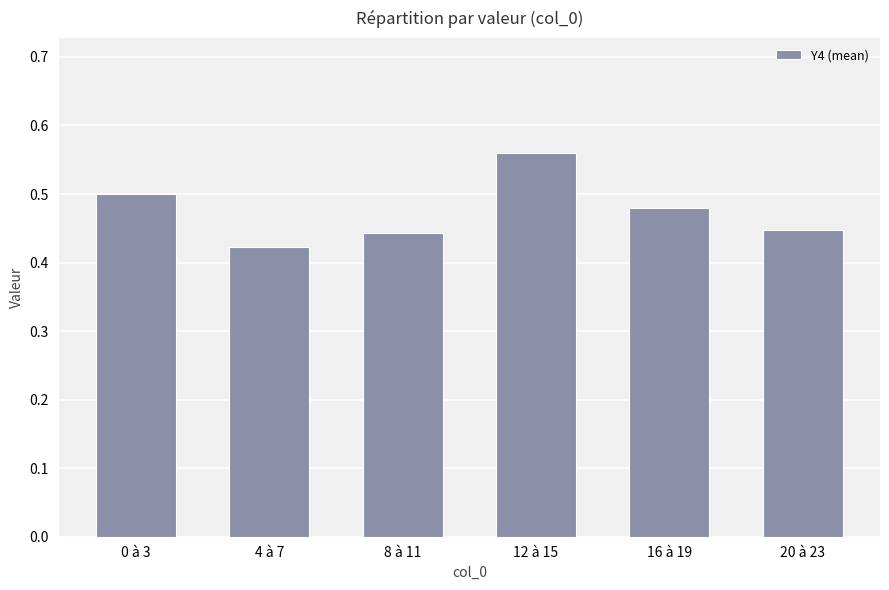

Count the values in the range 0 to 1.

6